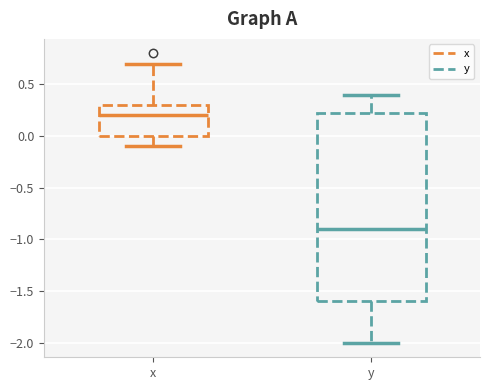

Which box has the lowest median line?

y